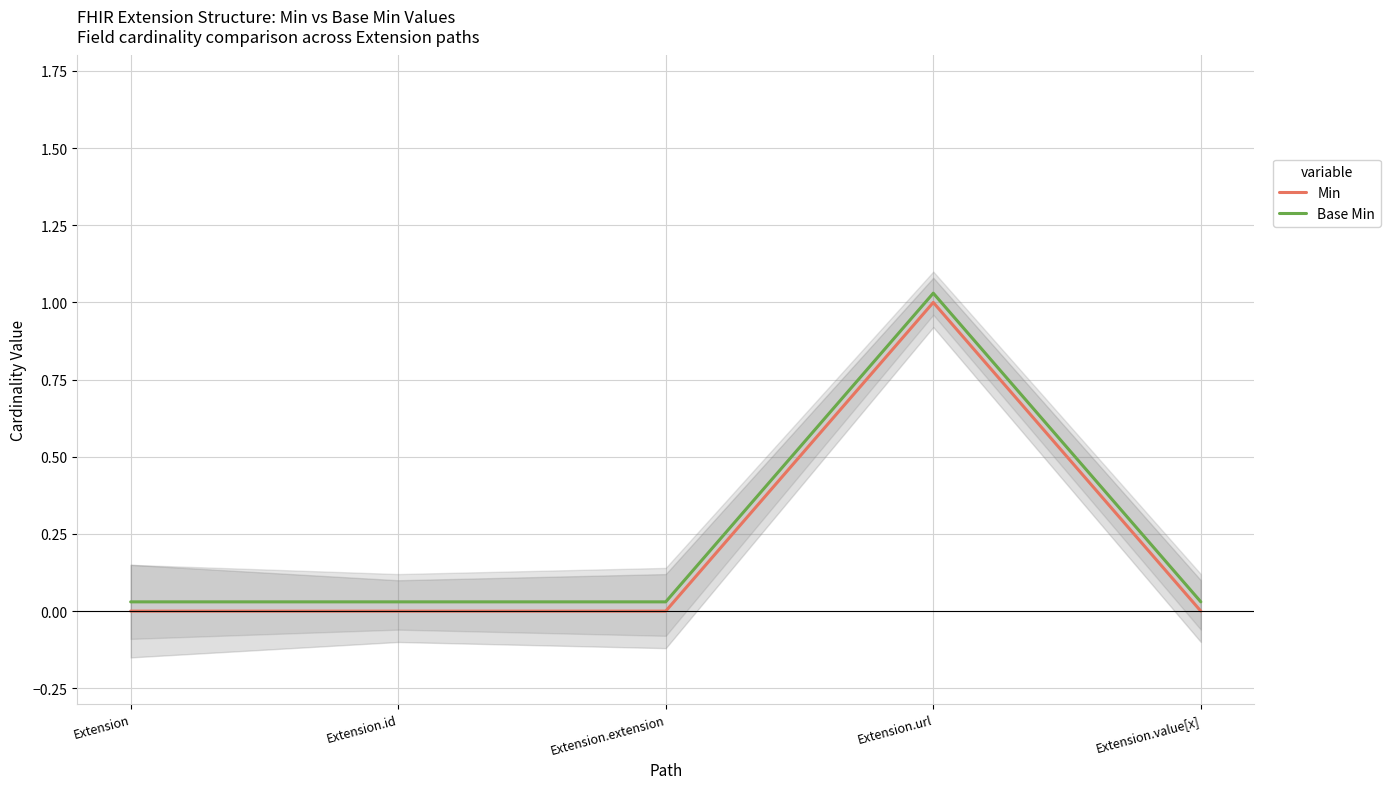

What is the label of the 3rd point from the right?

Extension.extension